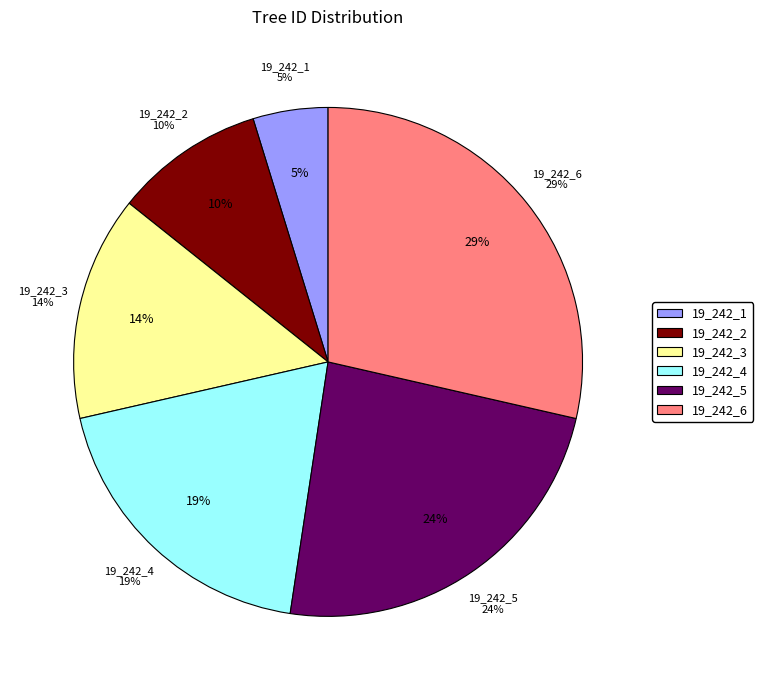

To the nearest percent, what is the difference between the 19_242_5 and 19_242_2 slice percentages?

14%